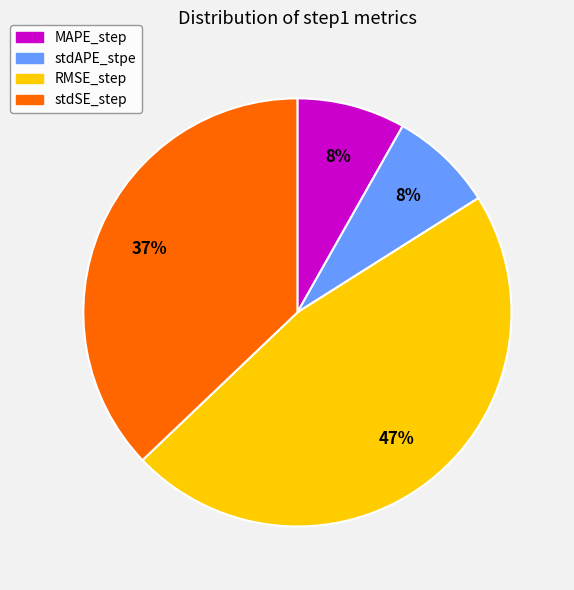

The stdSE_step slice represents 49% of the pie. True or false?

False